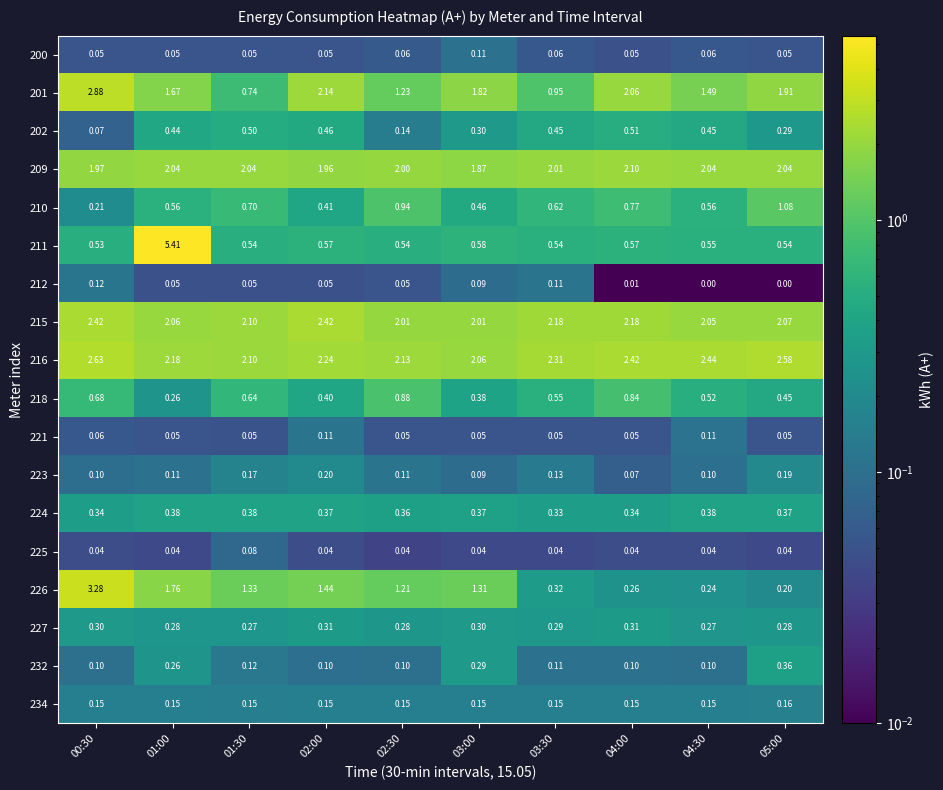

Is the value of 226 at 05:00 greater than the value of 227 at 02:30?

No